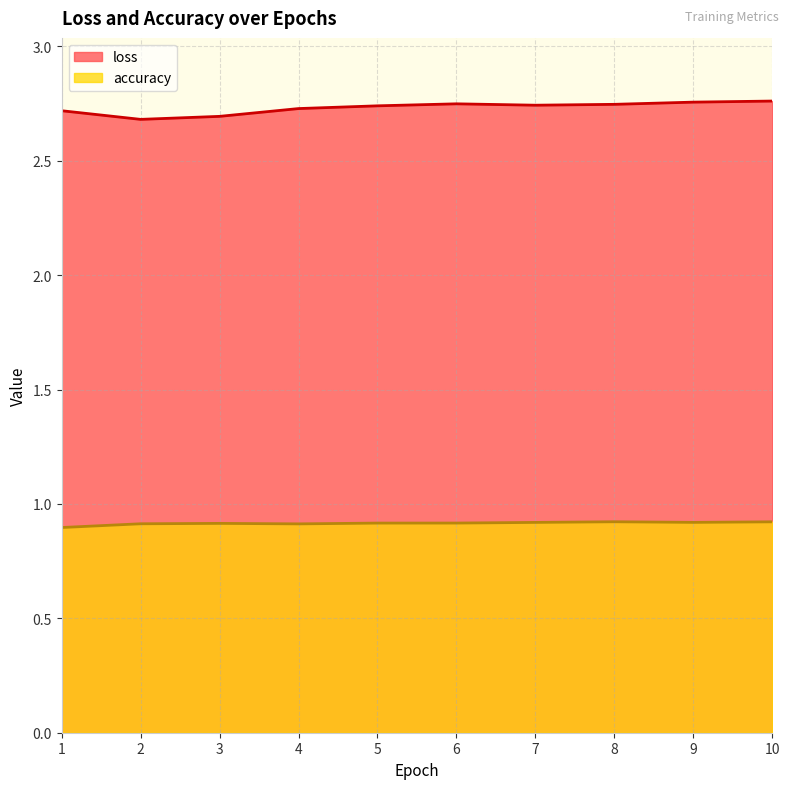

At which category is the sum across all series the highest?

10